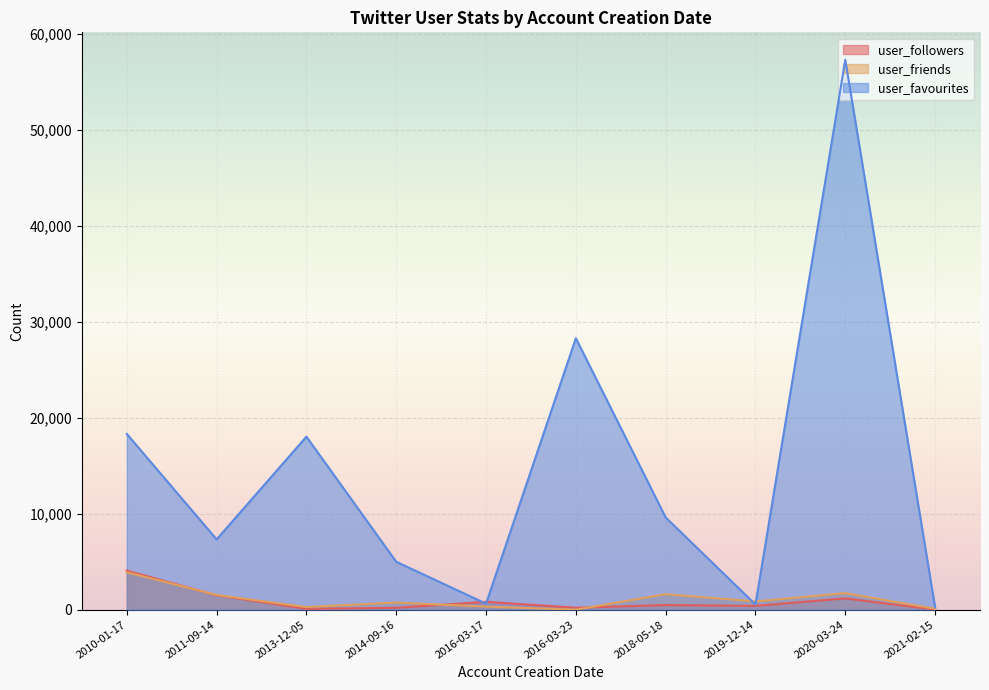

How many times do user_followers and user_favourites cross each other?

2